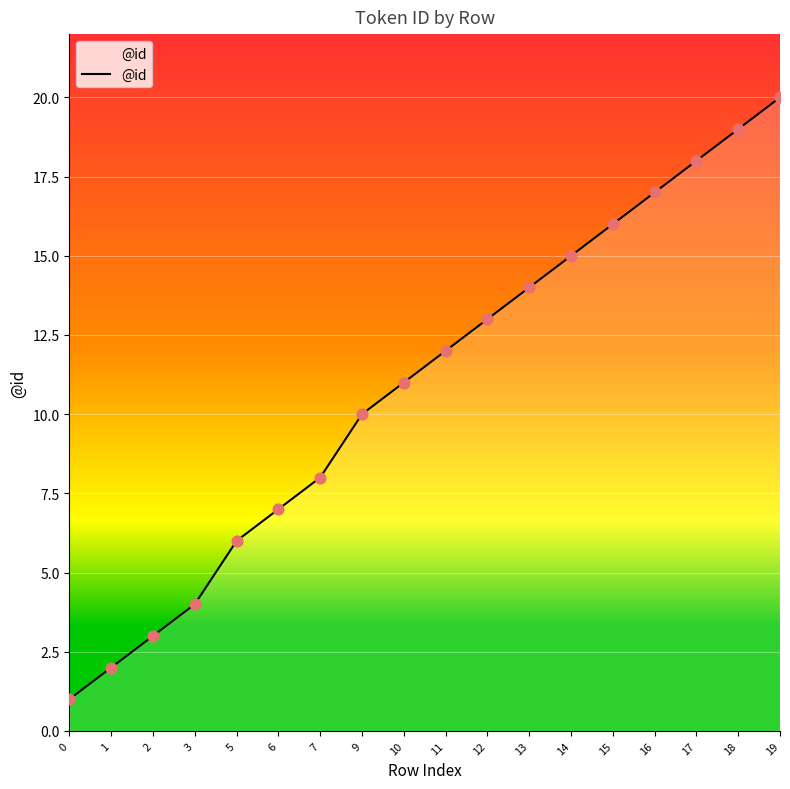

What is the change in value from 5 to 19?

+14